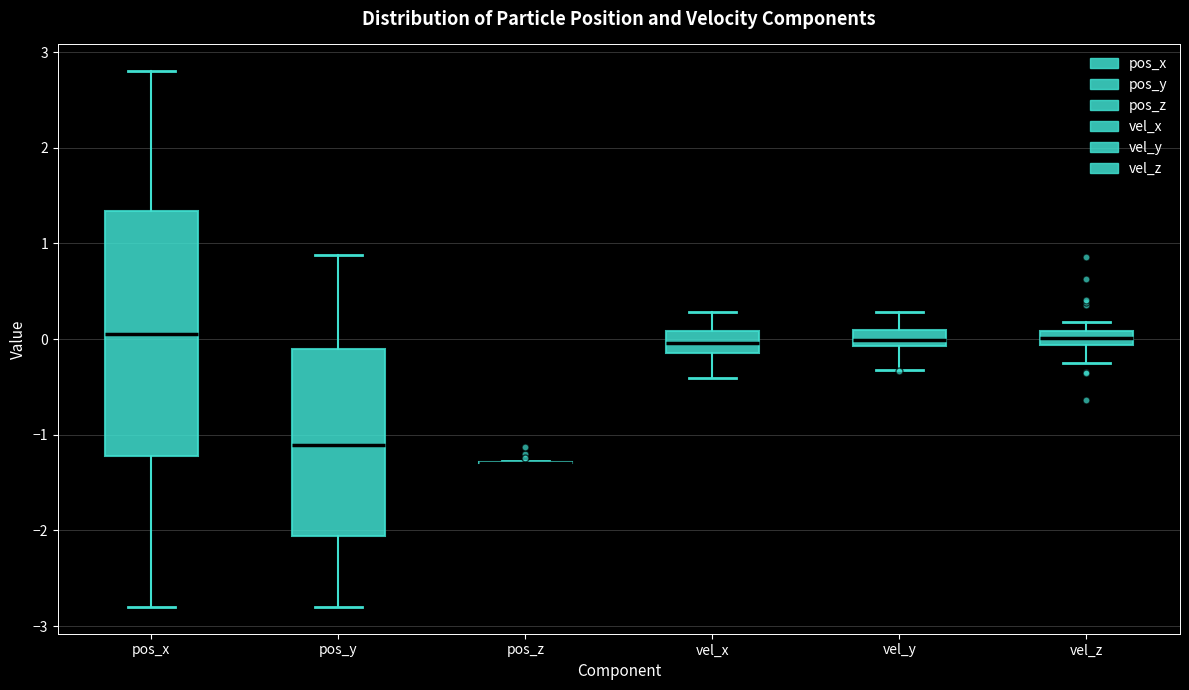

Where is the lower edge of the box for vel_z on the y-axis? The values are not printed on the chart, so give them approximately, as read against the axis.

-0.1